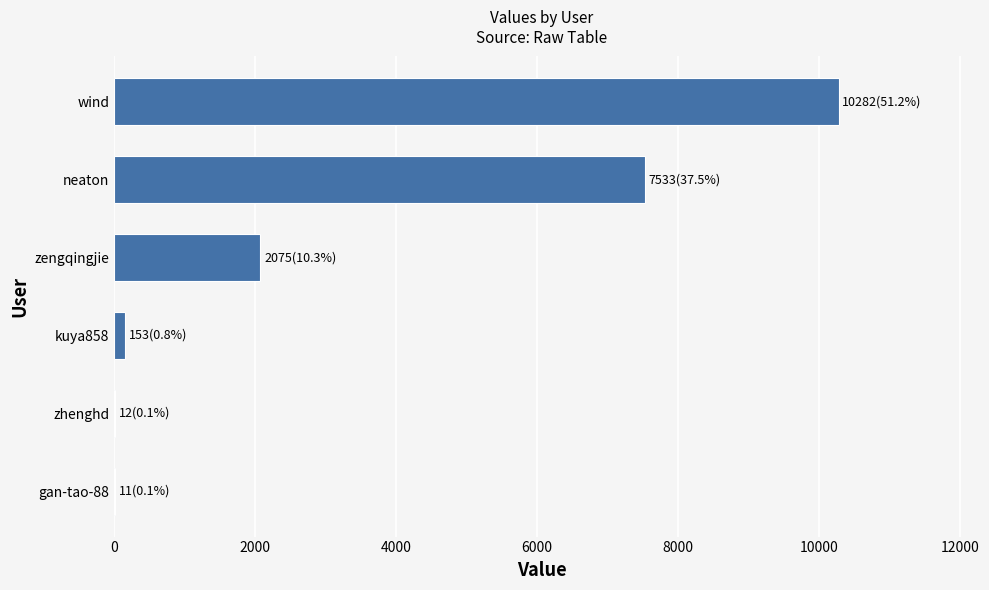

How many categories are shown in the chart?

6